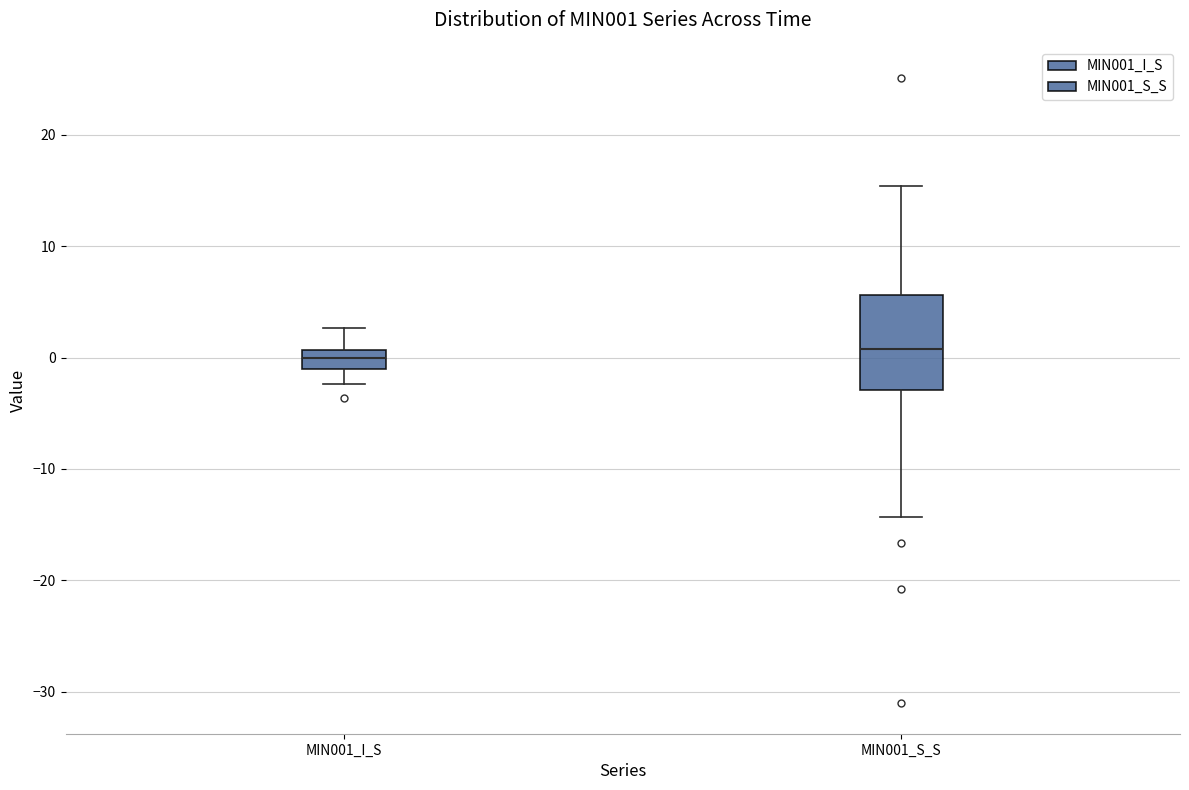

Comparing the boxes themselves (not the whiskers), which one is the tallest?

MIN001_S_S